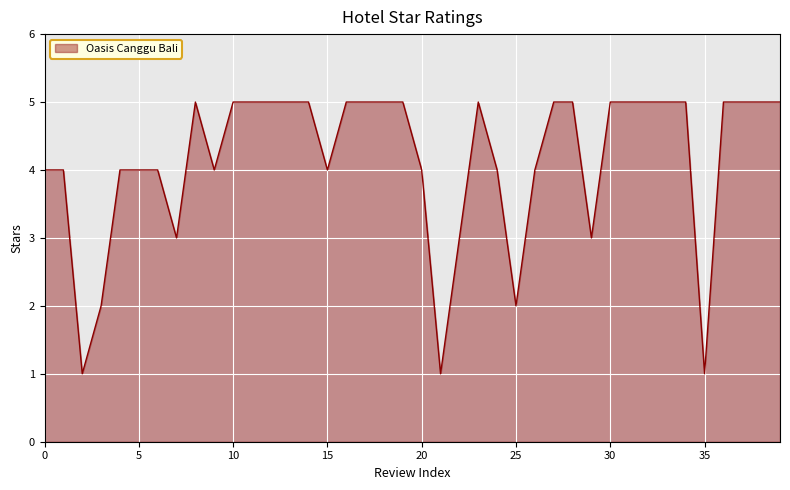

True or false: there are more than 0 points higher than both neighbors.

True